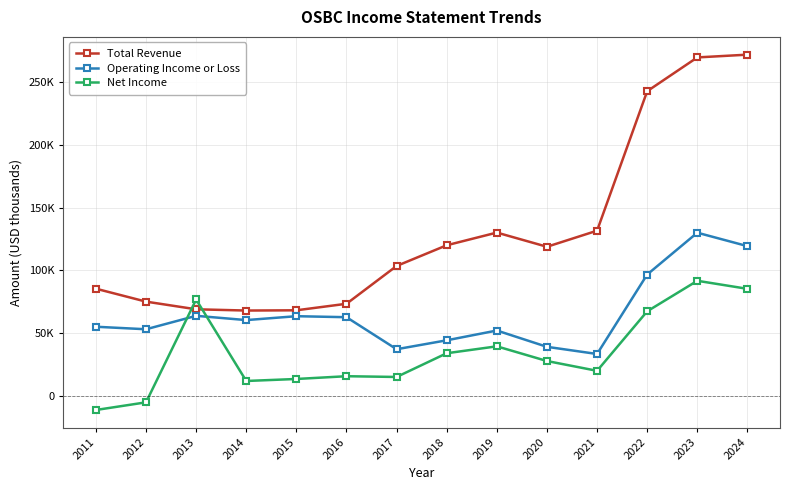

Which series has the largest total across all categories?

Total Revenue